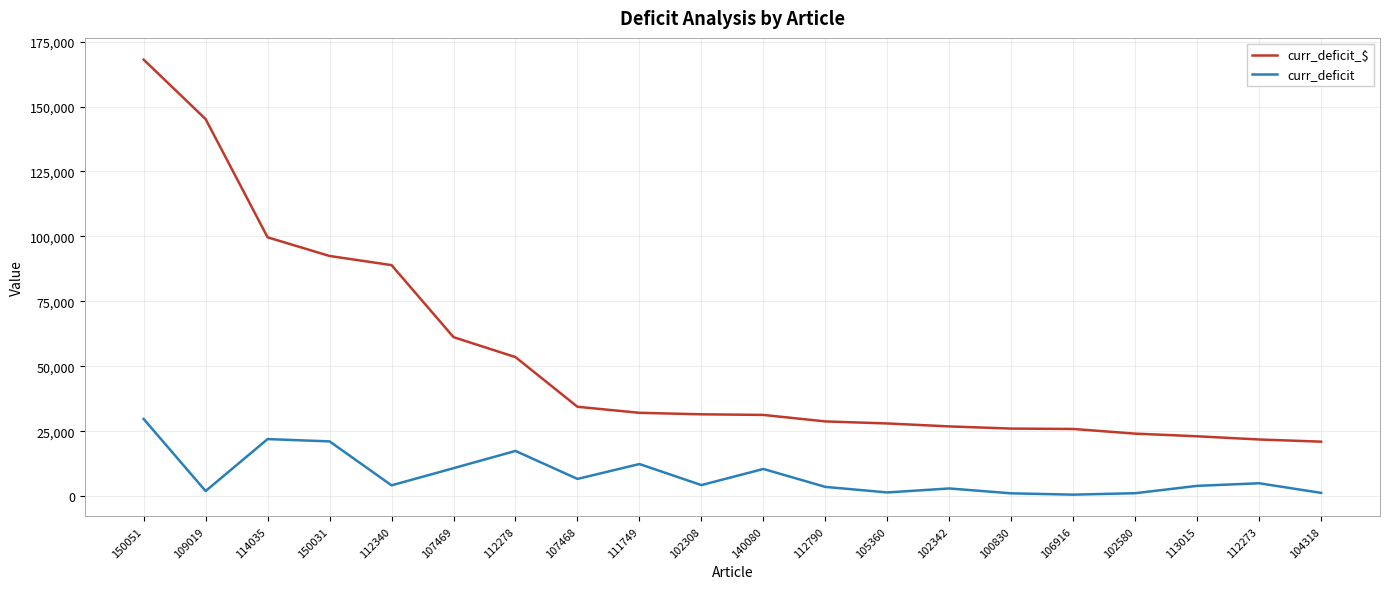

What is the total value across all series at 150031?

113598.7